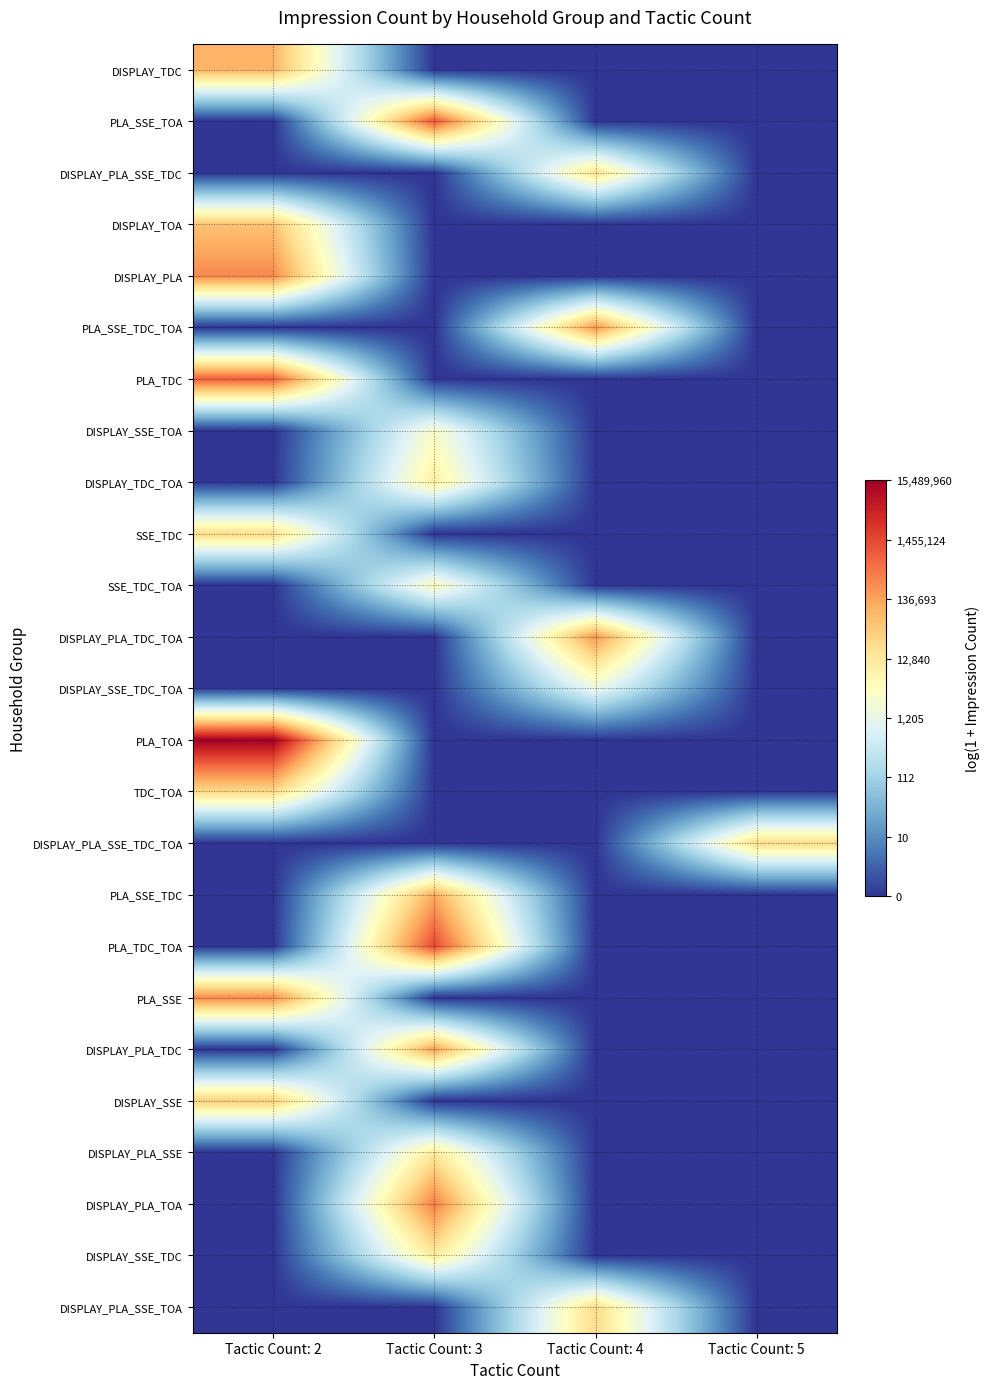

Reading left to right, transcribe all the data shown in this chart.

DISPLAY_TDC: Tactic Count: 2=11.4	Tactic Count: 3=0.0	Tactic Count: 4=0.0	Tactic Count: 5=0.0
PLA_SSE_TOA: Tactic Count: 2=0.0	Tactic Count: 3=13.8	Tactic Count: 4=0.0	Tactic Count: 5=0.0
DISPLAY_PLA_SSE_TDC: Tactic Count: 2=0.0	Tactic Count: 3=0.0	Tactic Count: 4=9.7	Tactic Count: 5=0.0
DISPLAY_TOA: Tactic Count: 2=10.9	Tactic Count: 3=0.0	Tactic Count: 4=0.0	Tactic Count: 5=0.0
DISPLAY_PLA: Tactic Count: 2=12.5	Tactic Count: 3=0.0	Tactic Count: 4=0.0	Tactic Count: 5=0.0
PLA_SSE_TDC_TOA: Tactic Count: 2=0.0	Tactic Count: 3=0.0	Tactic Count: 4=12.2	Tactic Count: 5=0.0
PLA_TDC: Tactic Count: 2=13.6	Tactic Count: 3=0.0	Tactic Count: 4=0.0	Tactic Count: 5=0.0
DISPLAY_SSE_TOA: Tactic Count: 2=0.0	Tactic Count: 3=8.0	Tactic Count: 4=0.0	Tactic Count: 5=0.0
DISPLAY_TDC_TOA: Tactic Count: 2=0.0	Tactic Count: 3=9.2	Tactic Count: 4=0.0	Tactic Count: 5=0.0
SSE_TDC: Tactic Count: 2=10.0	Tactic Count: 3=0.0	Tactic Count: 4=0.0	Tactic Count: 5=0.0
SSE_TDC_TOA: Tactic Count: 2=0.0	Tactic Count: 3=8.3	Tactic Count: 4=0.0	Tactic Count: 5=0.0
DISPLAY_PLA_TDC_TOA: Tactic Count: 2=0.0	Tactic Count: 3=0.0	Tactic Count: 4=12.2	Tactic Count: 5=0.0
DISPLAY_SSE_TDC_TOA: Tactic Count: 2=0.0	Tactic Count: 3=0.0	Tactic Count: 4=7.3	Tactic Count: 5=0.0
PLA_TOA: Tactic Count: 2=16.6	Tactic Count: 3=0.0	Tactic Count: 4=0.0	Tactic Count: 5=0.0
TDC_TOA: Tactic Count: 2=10.1	Tactic Count: 3=0.0	Tactic Count: 4=0.0	Tactic Count: 5=0.0
DISPLAY_PLA_SSE_TDC_TOA: Tactic Count: 2=0.0	Tactic Count: 3=0.0	Tactic Count: 4=0.0	Tactic Count: 5=10.0
PLA_SSE_TDC: Tactic Count: 2=0.0	Tactic Count: 3=11.6	Tactic Count: 4=0.0	Tactic Count: 5=0.0
PLA_TDC_TOA: Tactic Count: 2=0.0	Tactic Count: 3=14.2	Tactic Count: 4=0.0	Tactic Count: 5=0.0
PLA_SSE: Tactic Count: 2=12.5	Tactic Count: 3=0.0	Tactic Count: 4=0.0	Tactic Count: 5=0.0
DISPLAY_PLA_TDC: Tactic Count: 2=0.0	Tactic Count: 3=11.9	Tactic Count: 4=0.0	Tactic Count: 5=0.0
DISPLAY_SSE: Tactic Count: 2=10.5	Tactic Count: 3=0.0	Tactic Count: 4=0.0	Tactic Count: 5=0.0
DISPLAY_PLA_SSE: Tactic Count: 2=0.0	Tactic Count: 3=9.4	Tactic Count: 4=0.0	Tactic Count: 5=0.0
DISPLAY_PLA_TOA: Tactic Count: 2=0.0	Tactic Count: 3=12.8	Tactic Count: 4=0.0	Tactic Count: 5=0.0
DISPLAY_SSE_TDC: Tactic Count: 2=0.0	Tactic Count: 3=9.4	Tactic Count: 4=0.0	Tactic Count: 5=0.0
DISPLAY_PLA_SSE_TOA: Tactic Count: 2=0.0	Tactic Count: 3=0.0	Tactic Count: 4=10.0	Tactic Count: 5=0.0